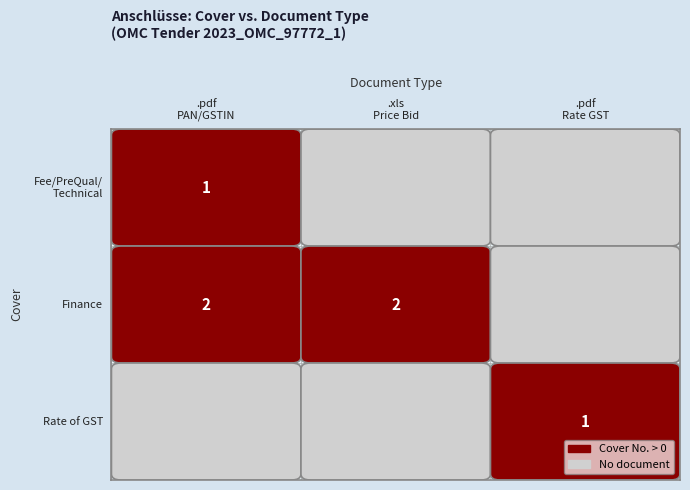

What is the difference between the Fee/PreQual/Technical values at Finance and Fee/PreQual/Technical?

1